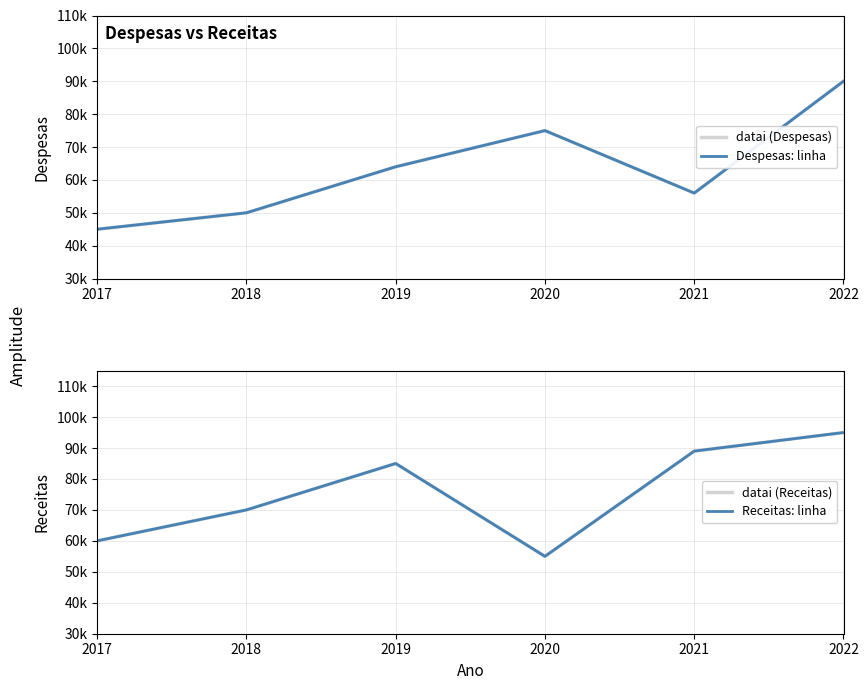

What is the minimum value shown in the chart?

45000